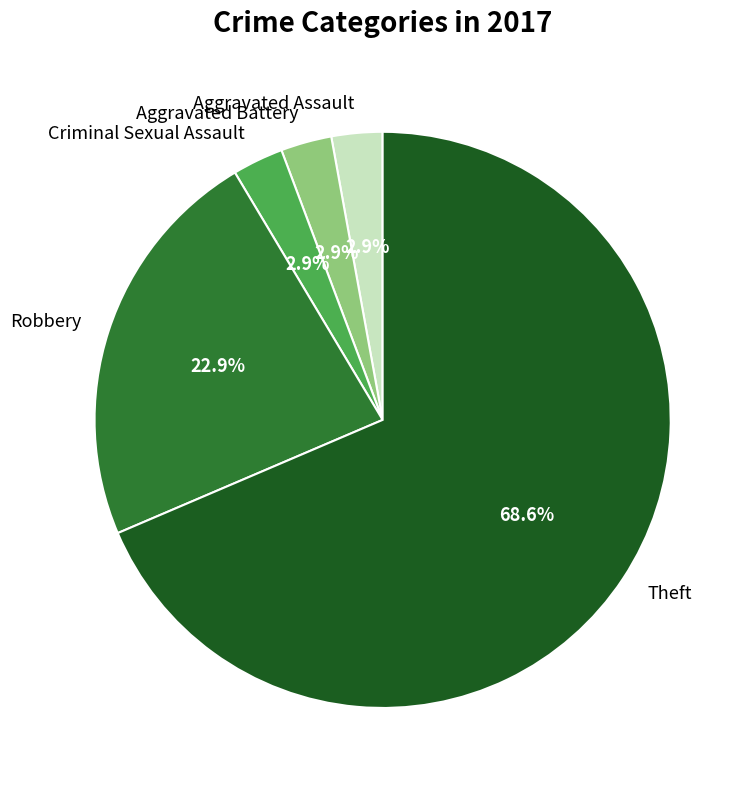

What is the largest slice in the pie chart?

Theft